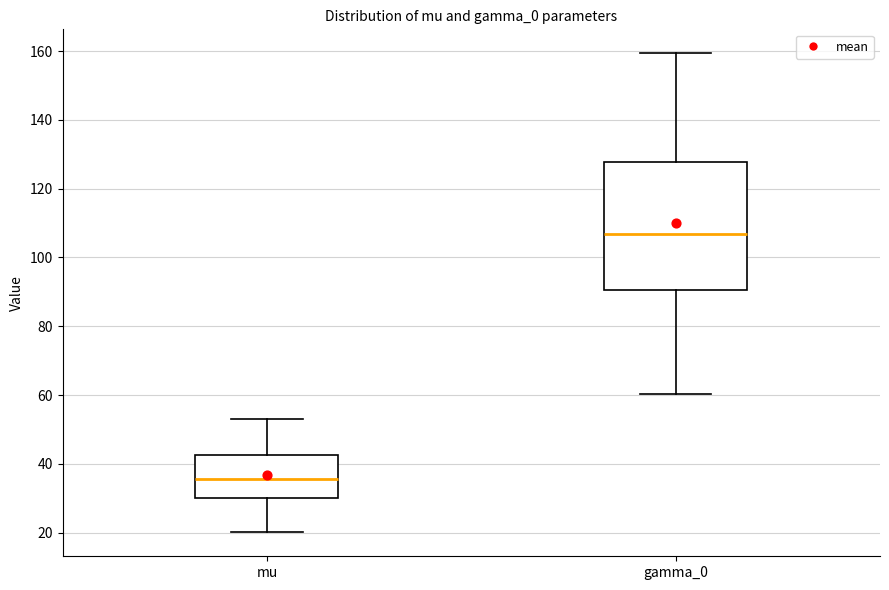

Where is the upper edge of the box for gamma_0 on the y-axis? The values are not printed on the chart, so give them approximately, as read against the axis.

128